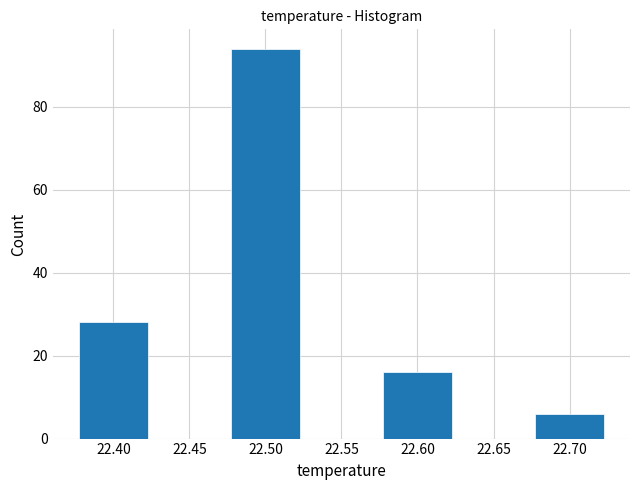

Reading left to right, list every bar in this chart as the range it spans on the x-axis followed by its height. The values are not printed on the chart, so give them approximately, as read against the axis.

22.375 to 22.425: 28
22.425 to 22.475: 0
22.475 to 22.525: 94
22.525 to 22.575: 0
22.575 to 22.625: 16
22.625 to 22.675: 0
22.675 to 22.725: 6